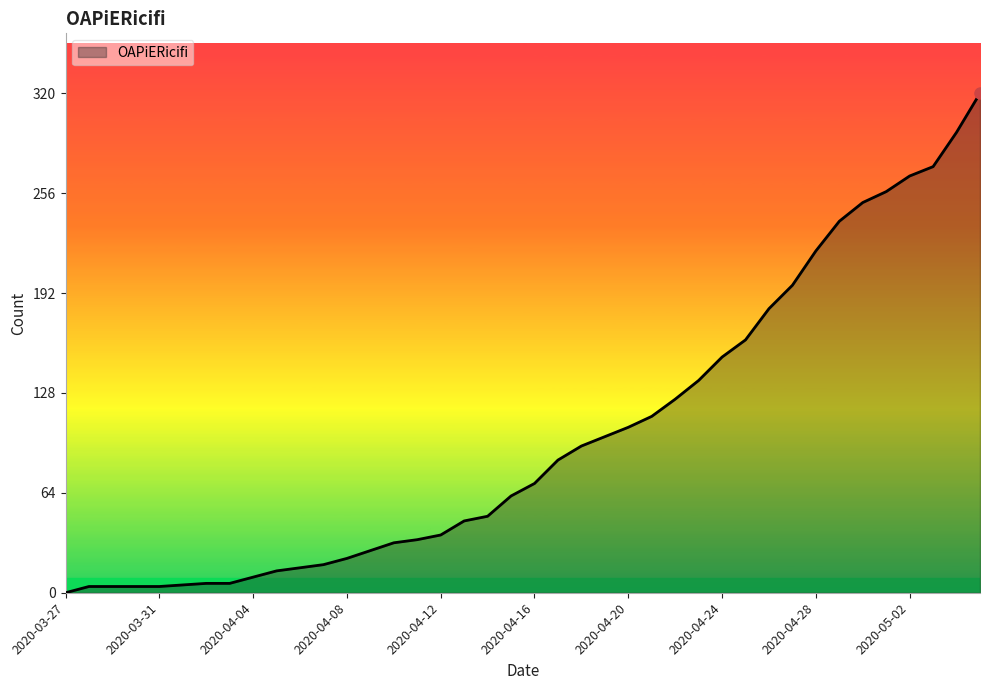

What is the maximum value shown in the chart?

320